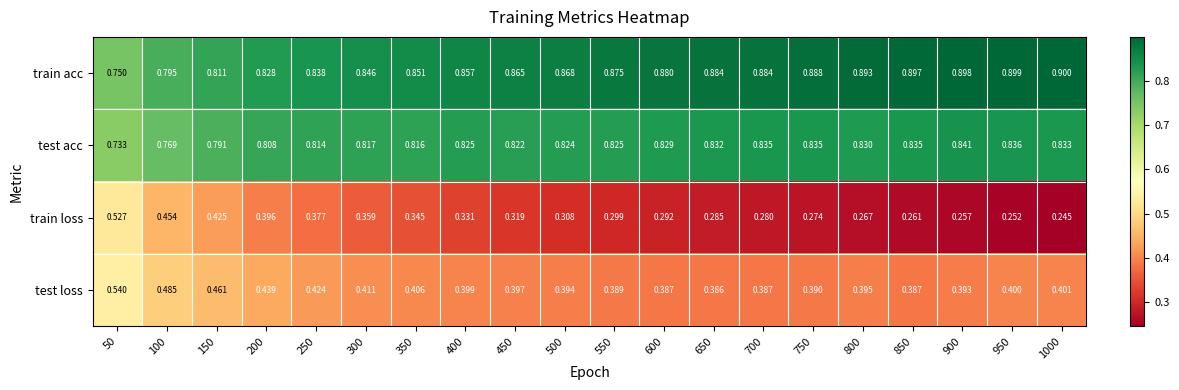

What is the total value across all series at 950?

2.4